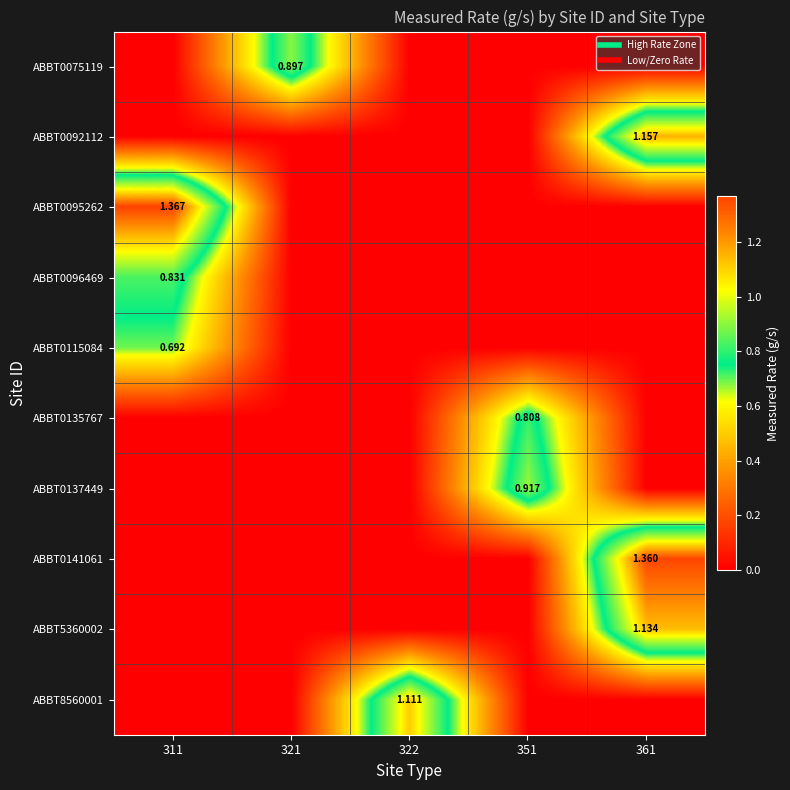

Which series changed the most between 311 and 321?

ABBT0095262